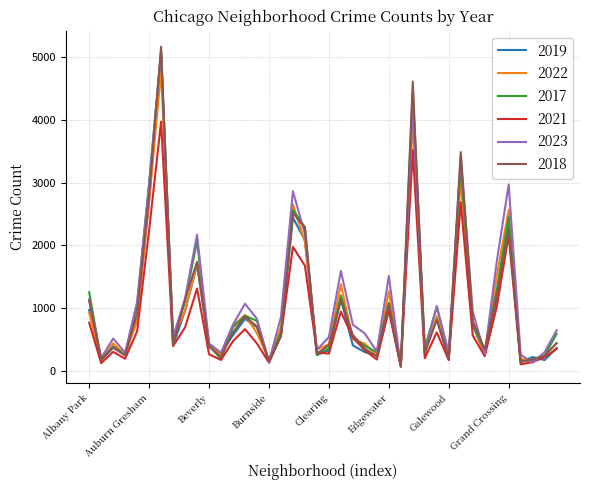

What is the greatest value displayed?

5163